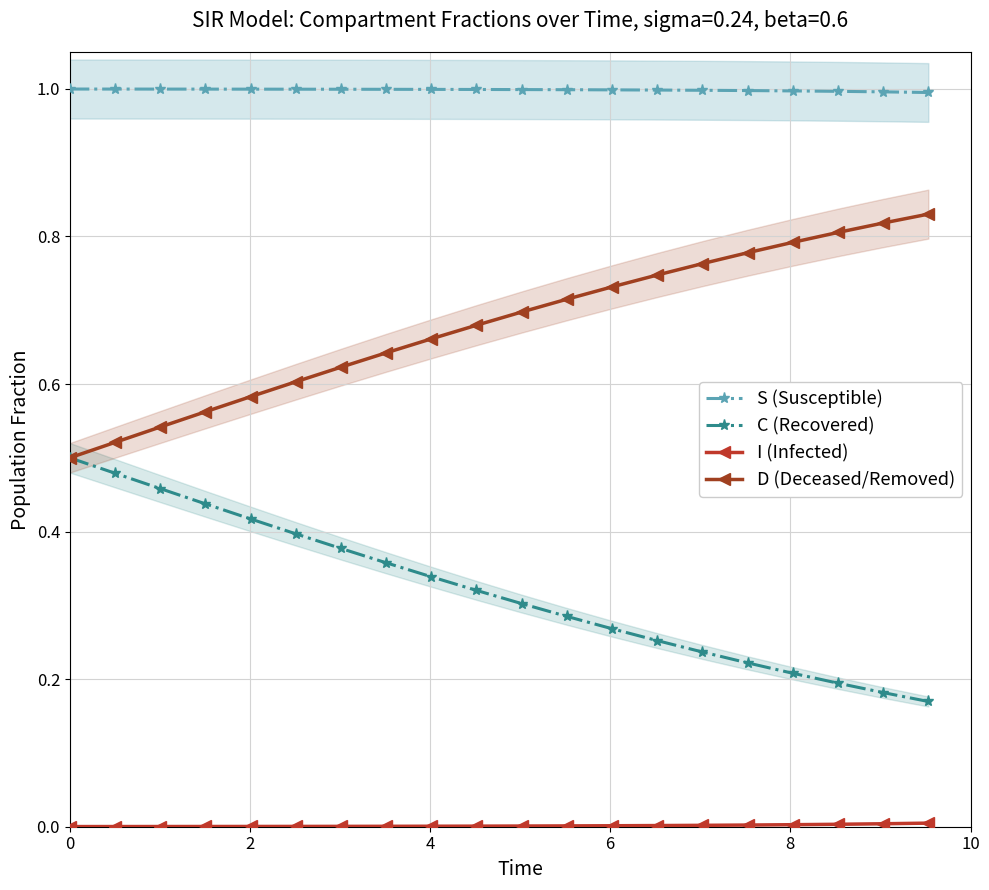

What is the difference between the highest and lowest values at 0?

1.0